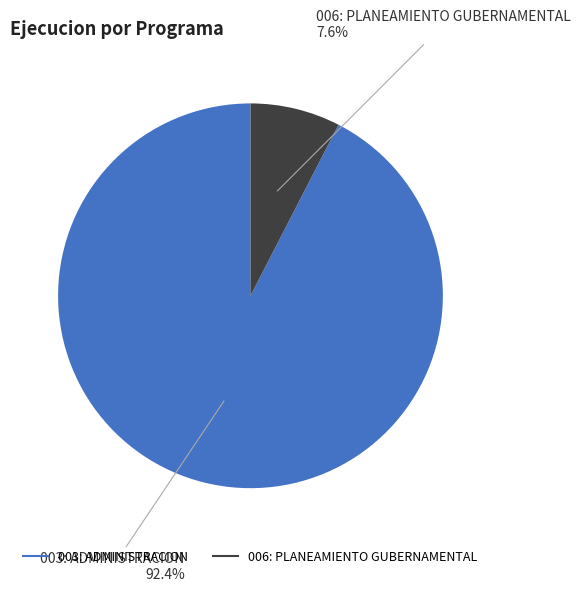

To the nearest percent, what is the average slice percentage?

50%